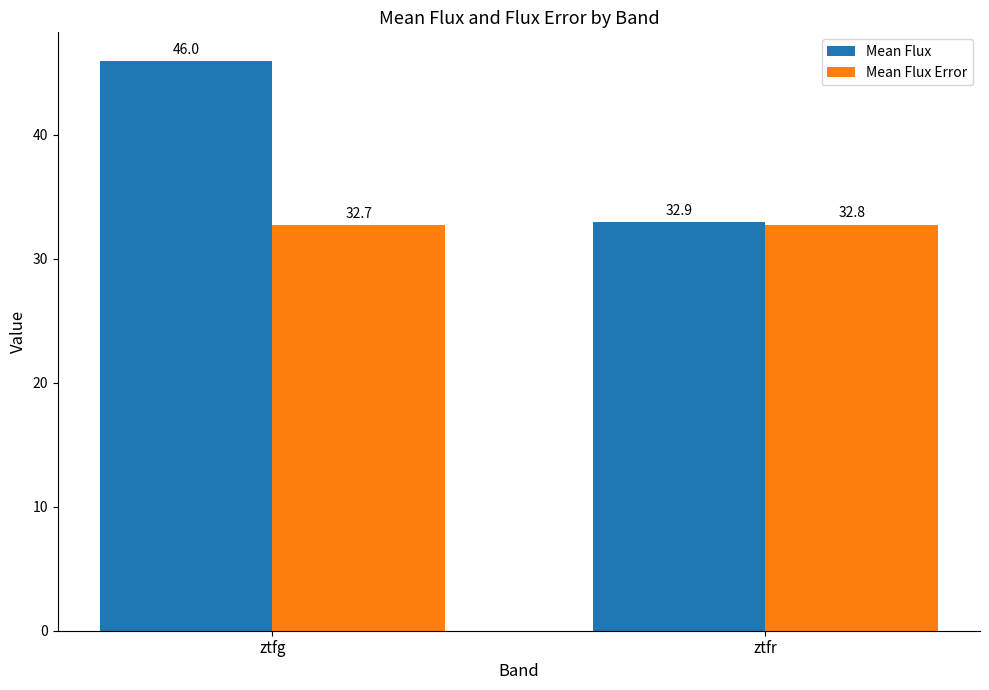

Which series has the largest range (max minus min)?

Mean Flux